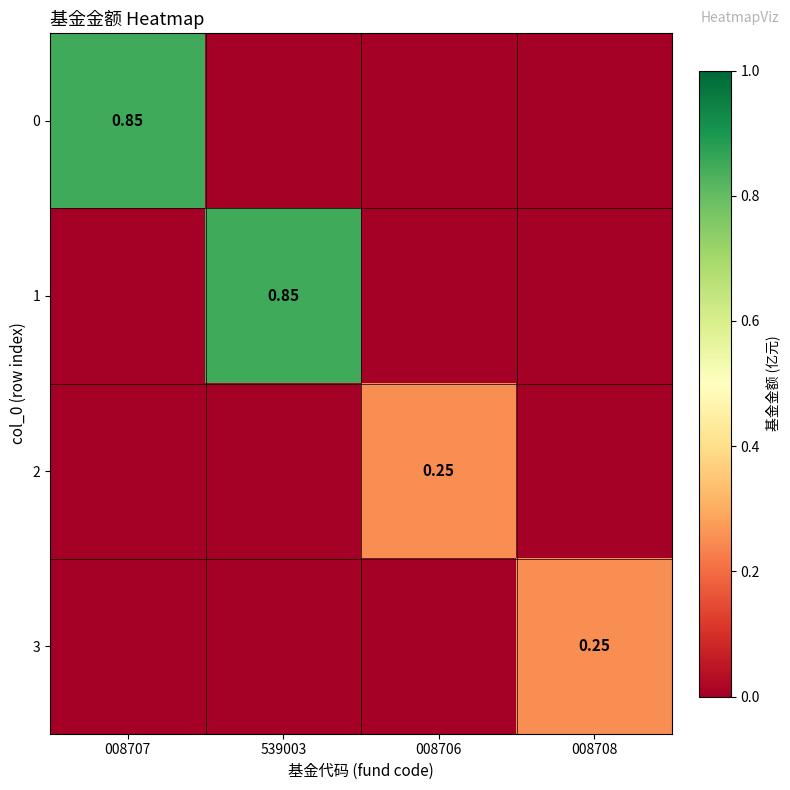

How many positive values does the 1 series have?

1